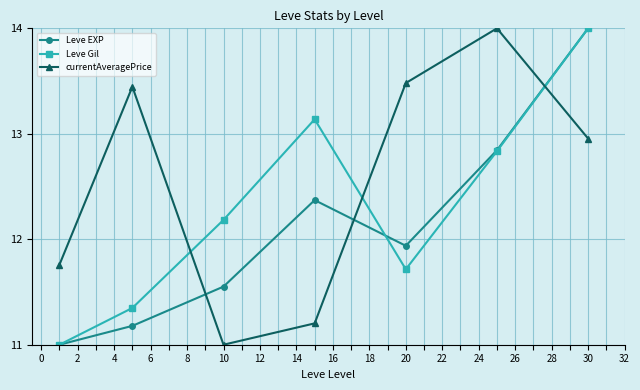

List the series in order of their overall mean, highest first.

currentAveragePrice, Leve Gil, Leve EXP